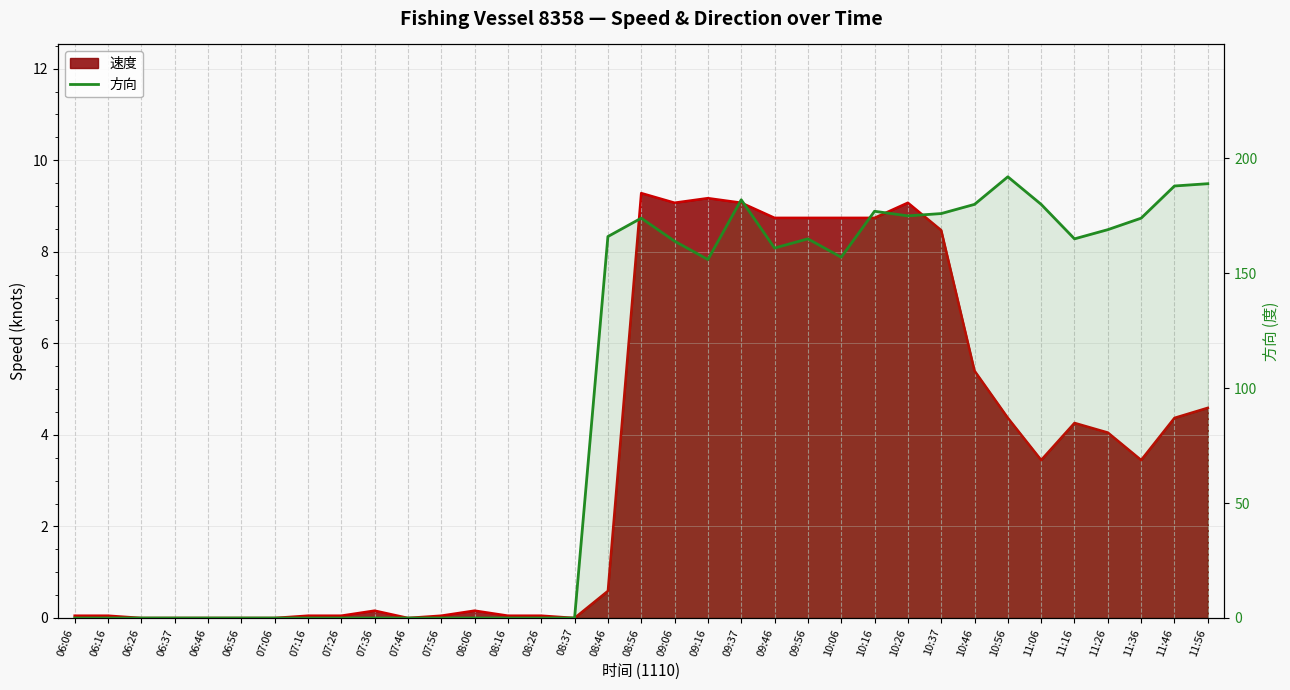

What position from the left is 08:56?

18